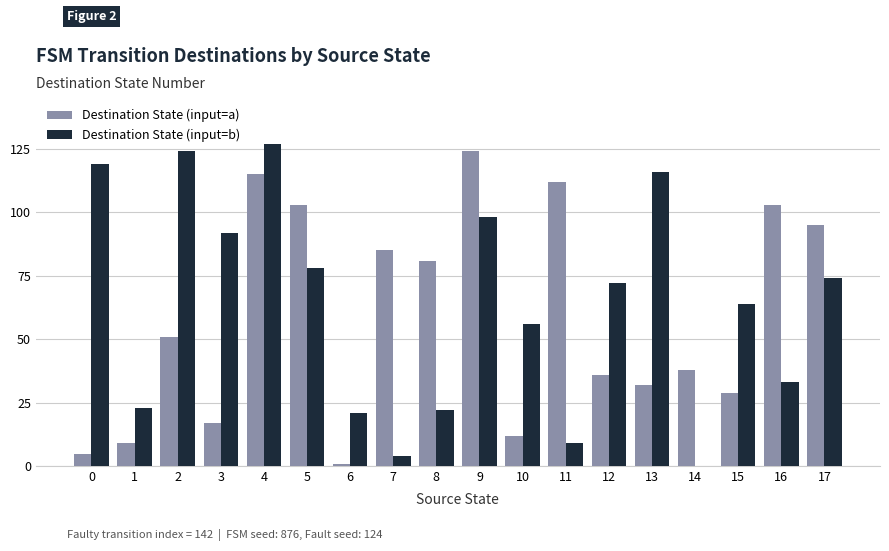

Is it true that Destination State (input=a) equals 115 at 4?

True